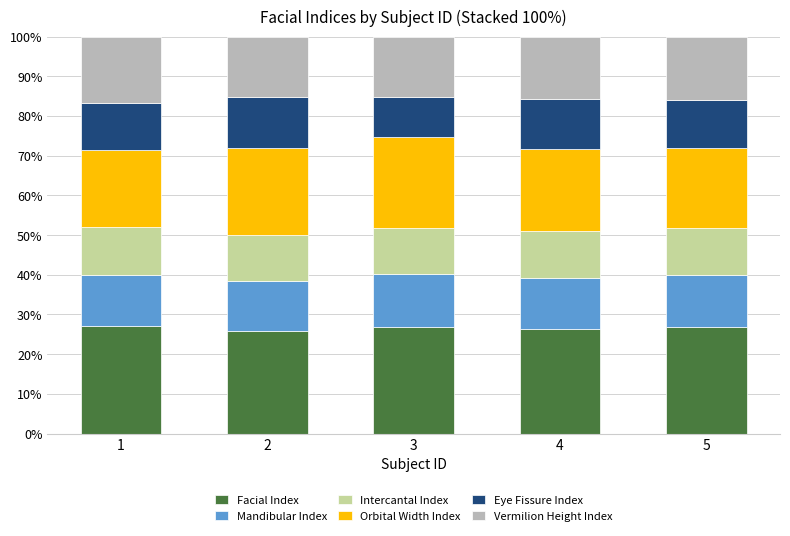

What value does the Facial Index series have at 5?

26.9